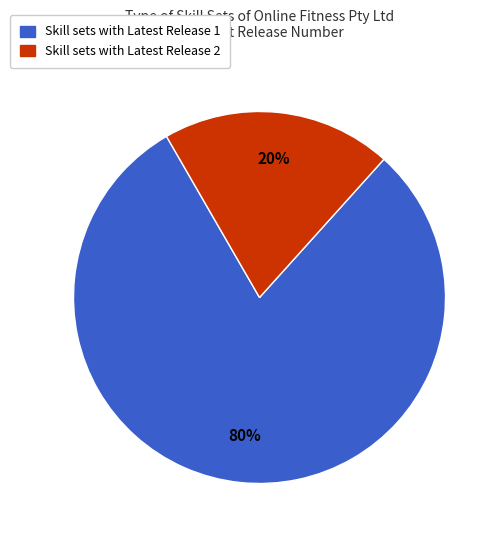

Is there any slice that represents more than half of the pie?

Yes